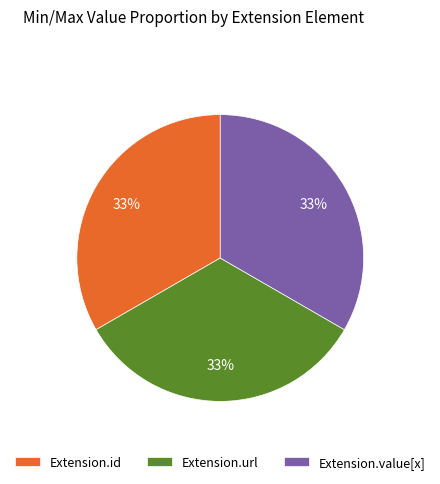

True or false: Extension.value[x] accounts for 33% of the total.

True